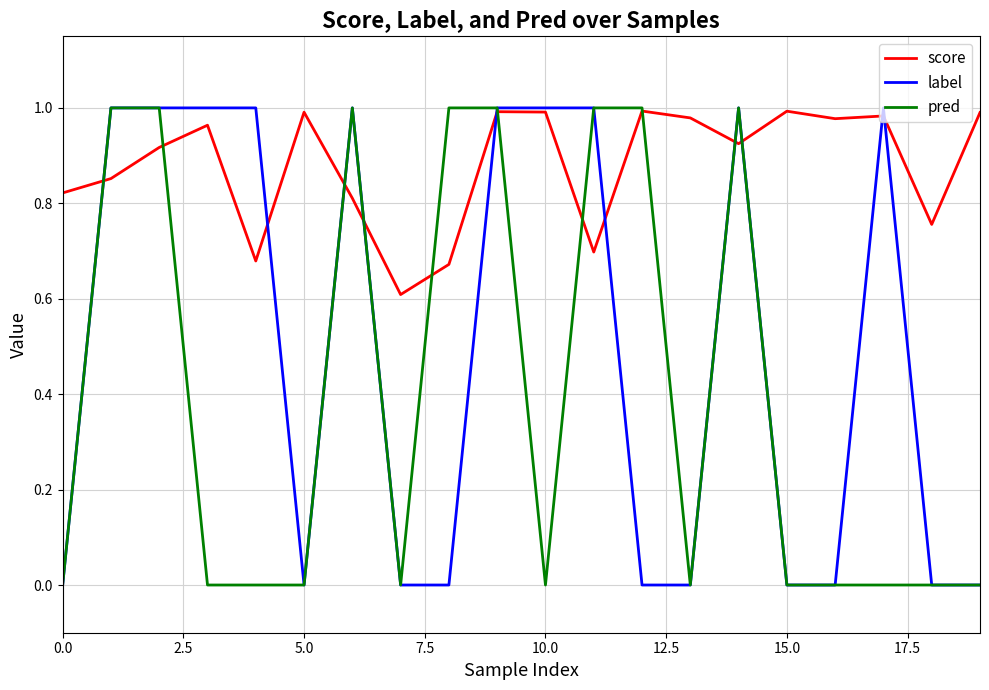

Rank the series by their average value, from lowest to highest.

pred, label, score